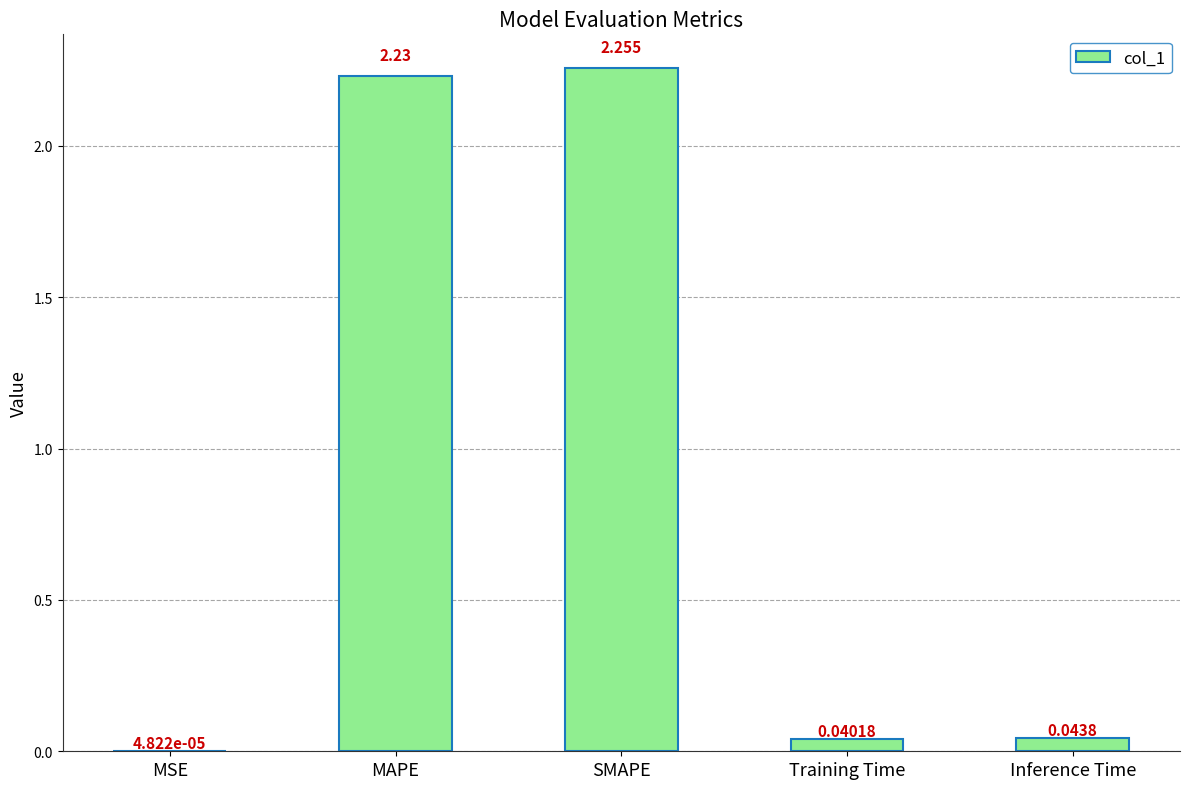

Which has a higher value, Training Time or MAPE?

MAPE